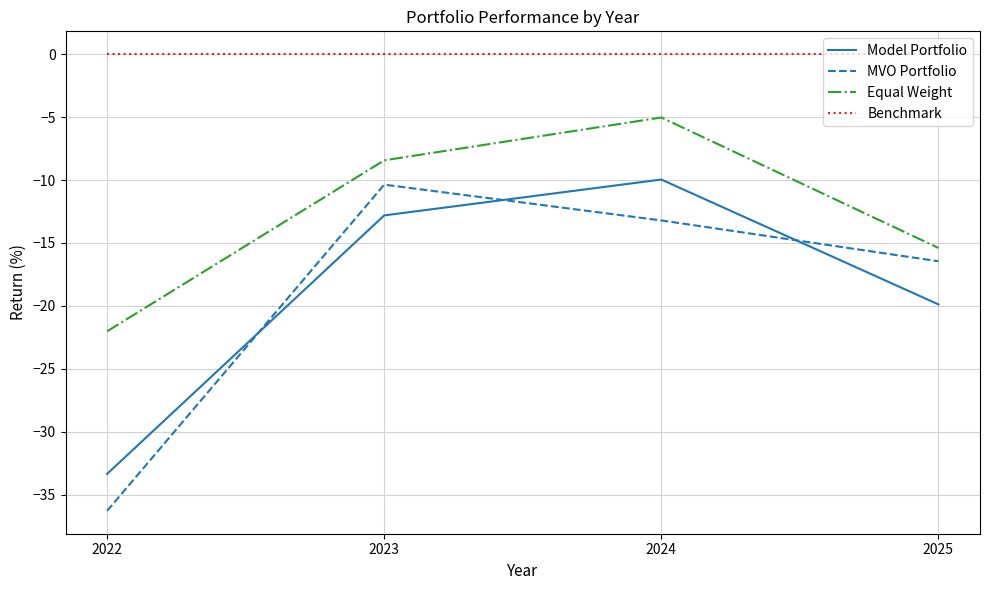

What is the average value of the MVO Portfolio series?

-19.1